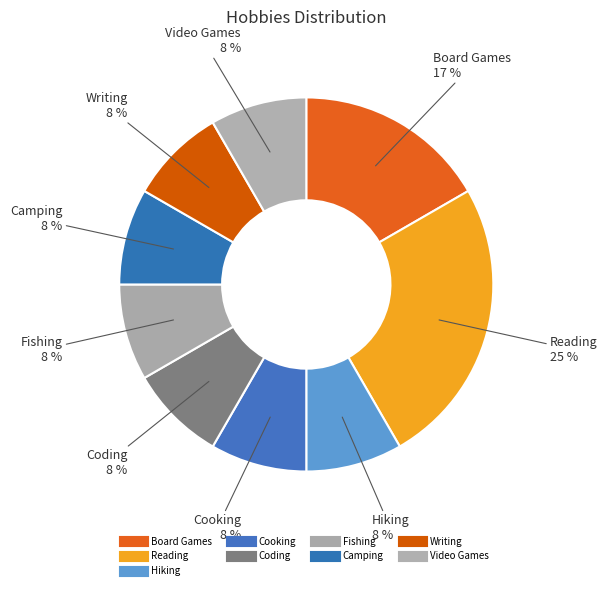

Count the number of slices in the pie.

9